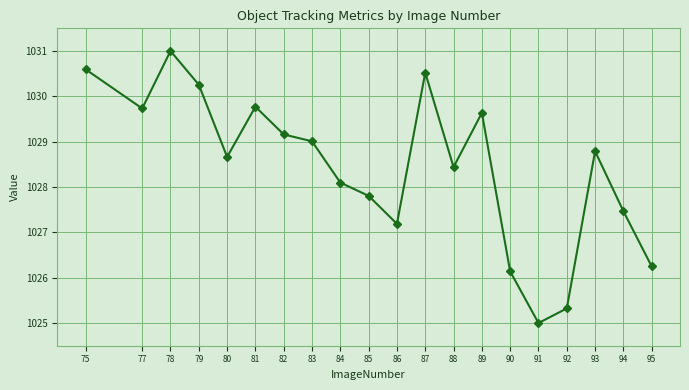

How many lines are shown in the chart?

1